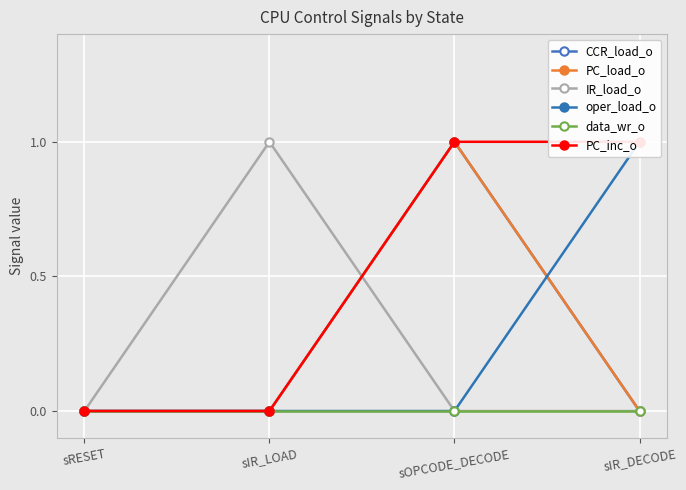

Count the oper_load_o values in the range 0 to 1.

4